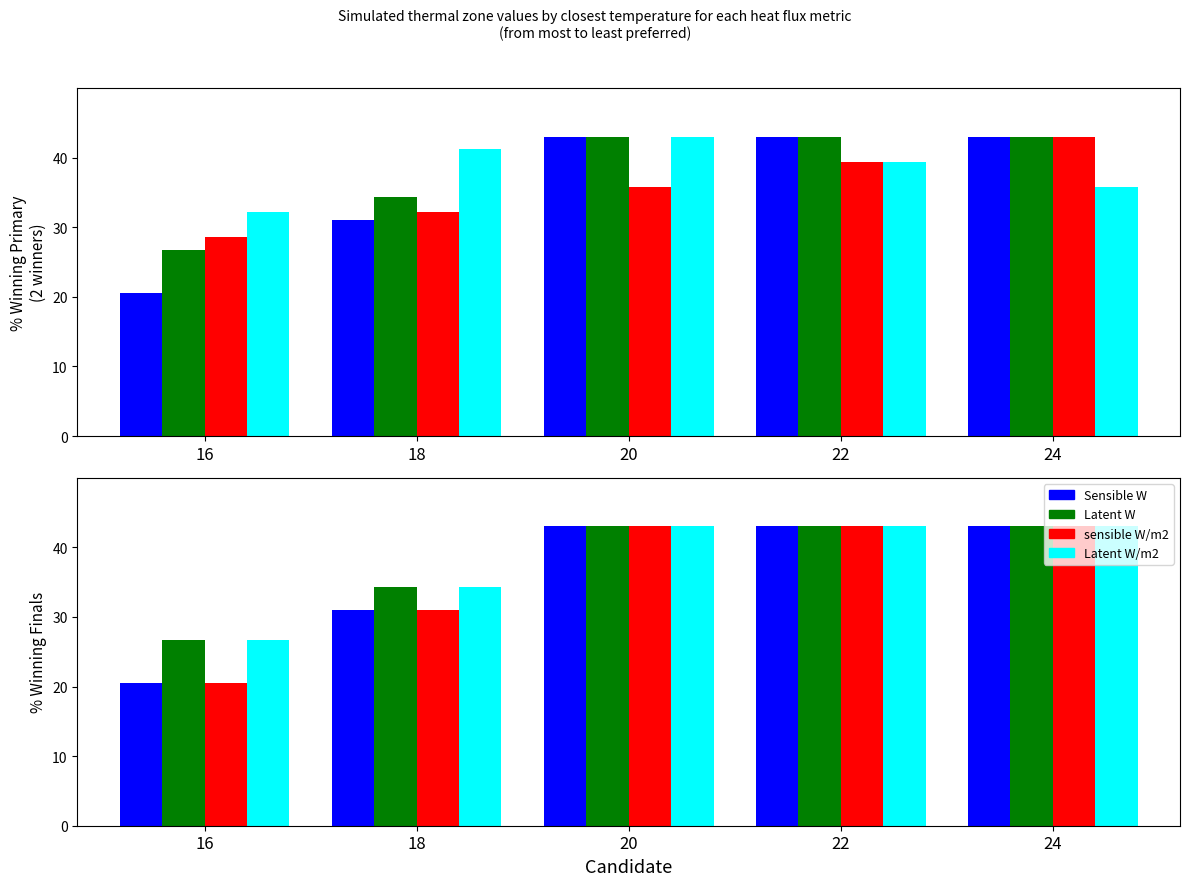

Is the value of Latent W/m2 at 16 greater than the value of closest value RH at 22?

No